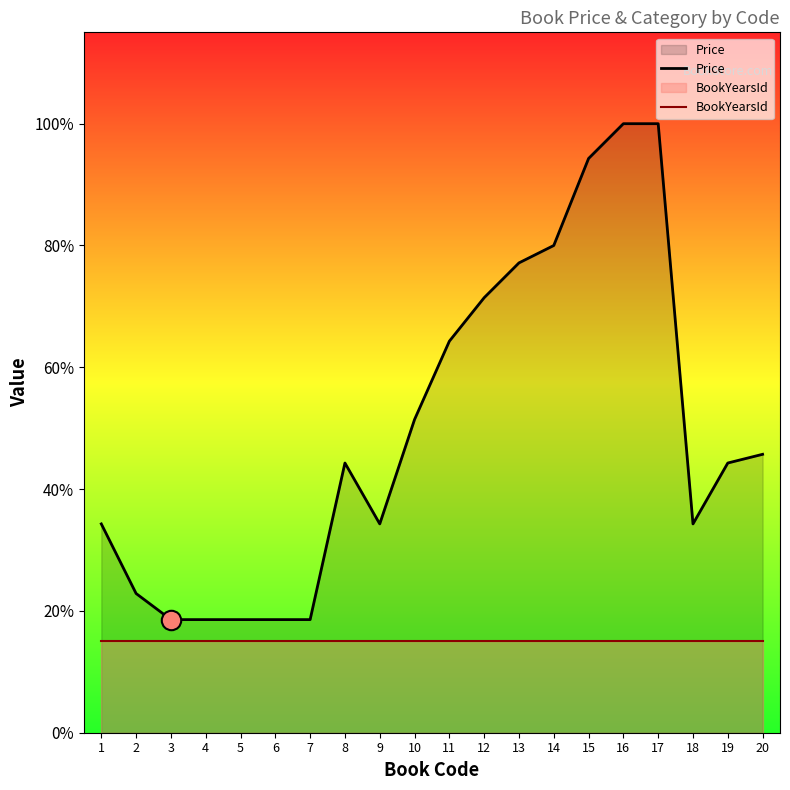

What is the difference between the second highest and minimum values in the Price series?

285.0